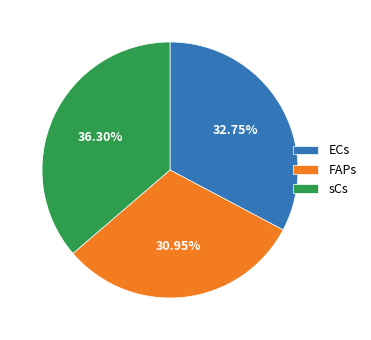

Is FAPs the majority of the pie?

No